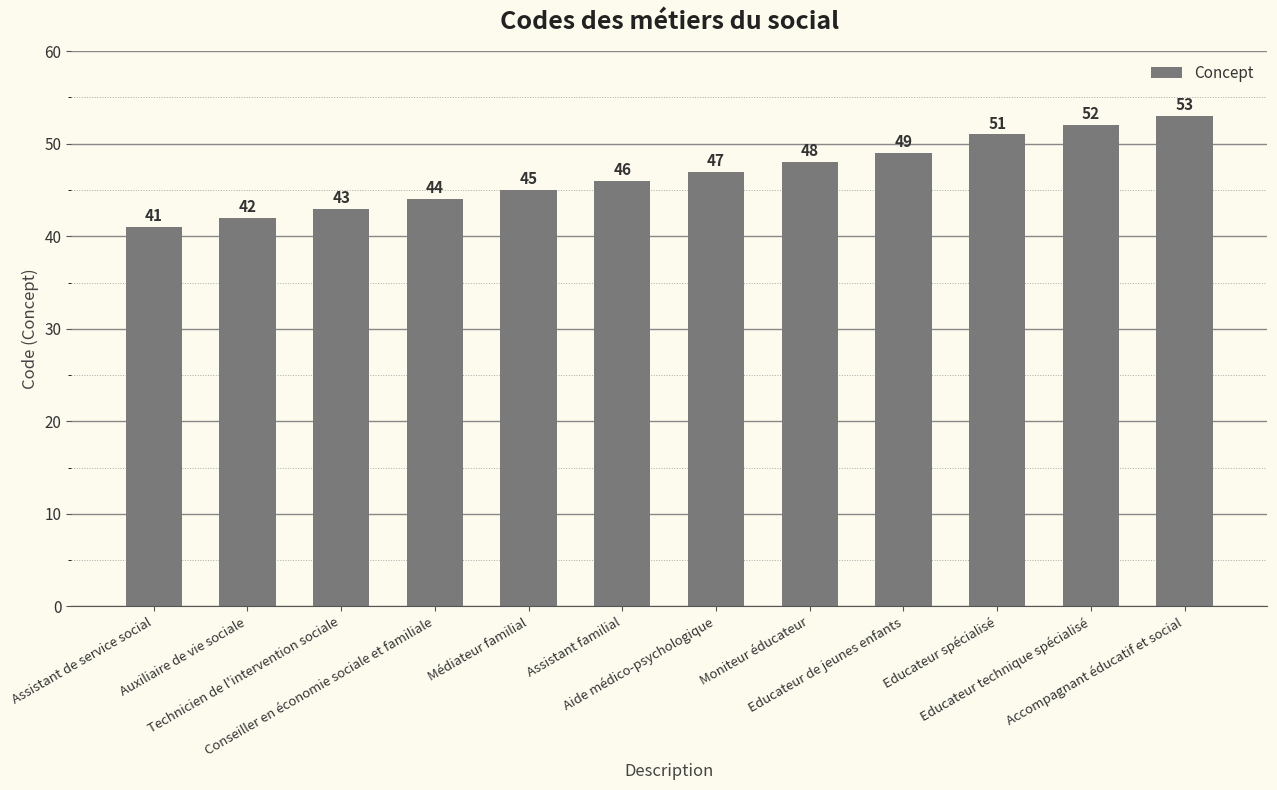

What is the approximate value at Aide médico-psychologique?

47